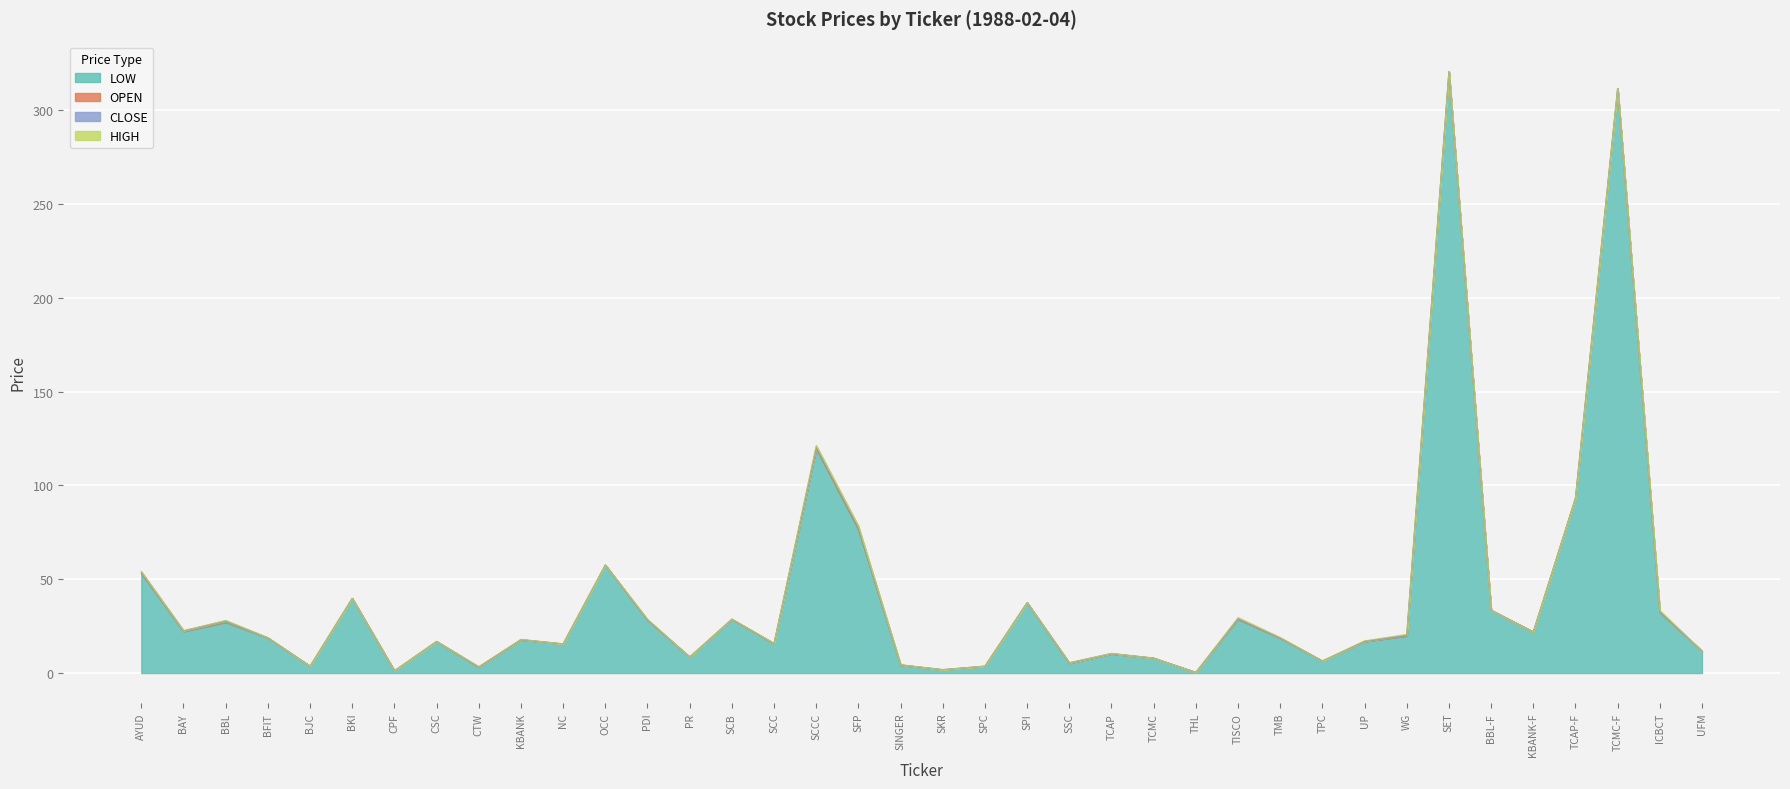

Between TCMC-F and PR, which is larger?

TCMC-F